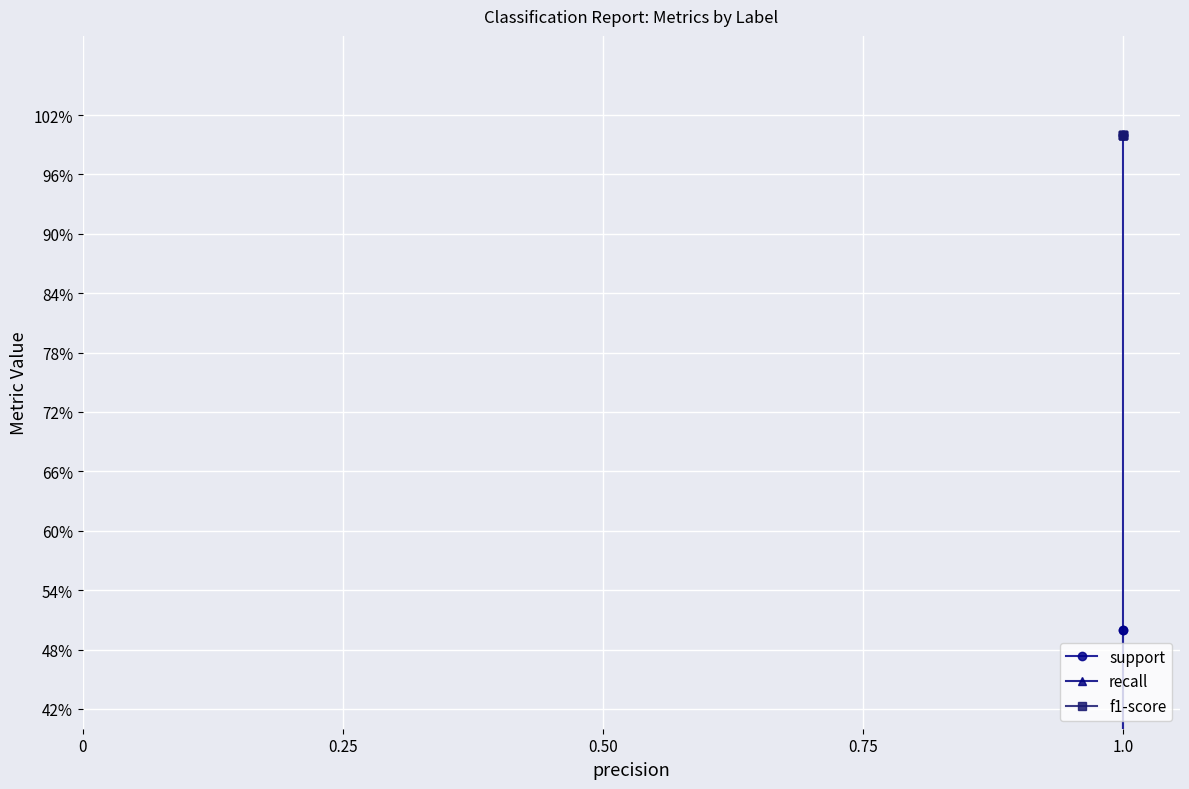

What position from the left is 0.50?

3